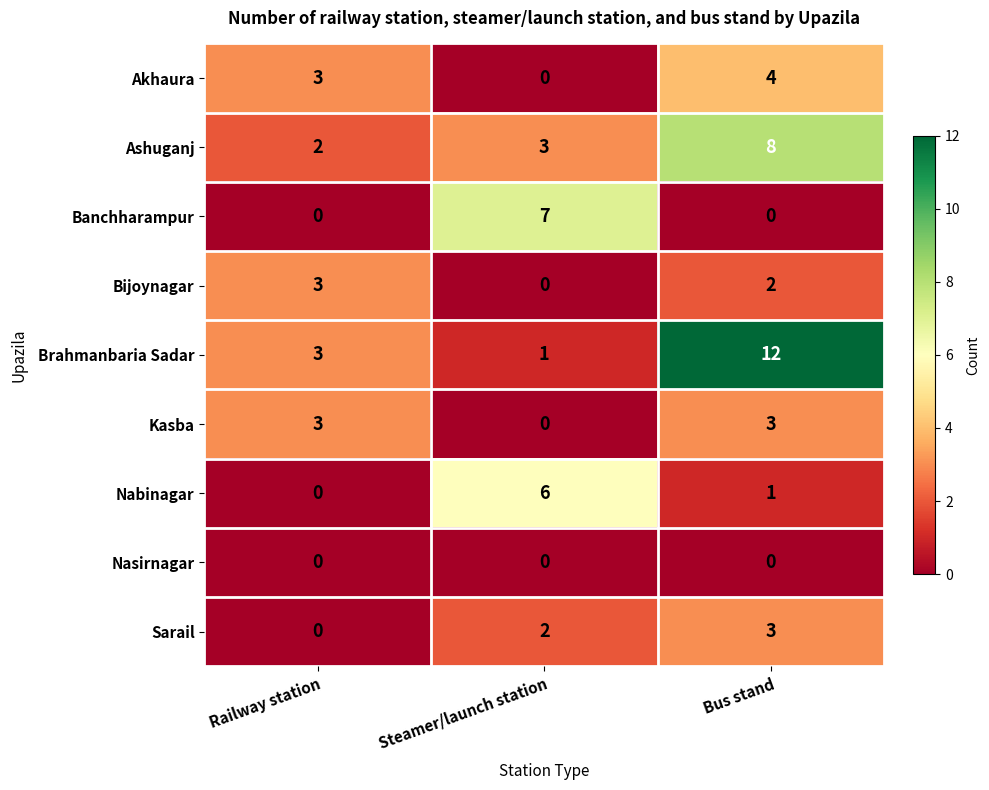

The Kasba series shows 2 at Railway station. True or false?

False